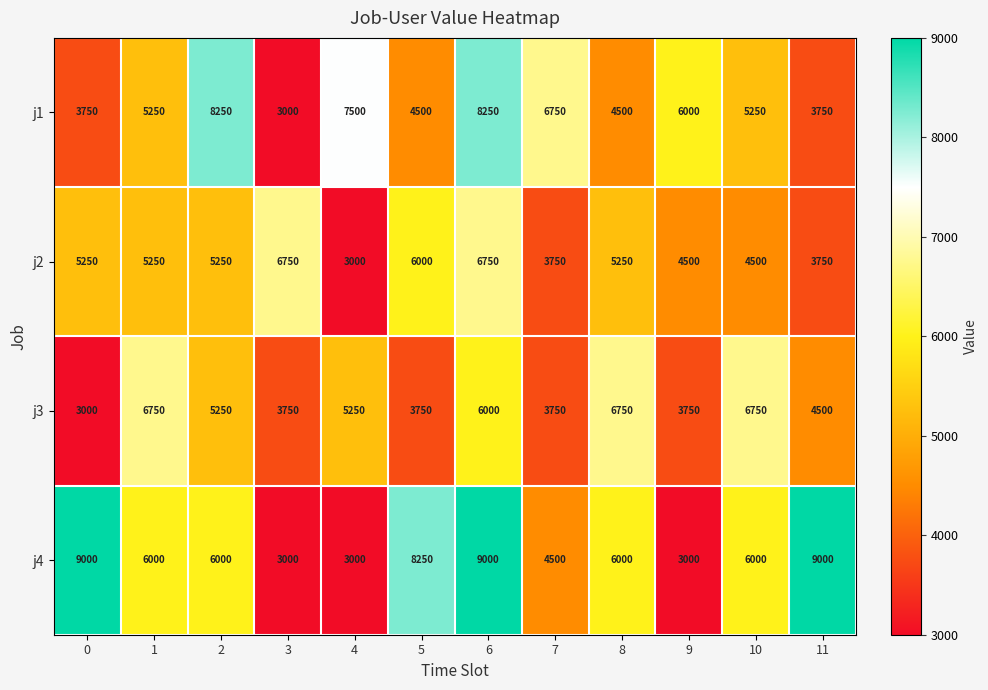

Rank the series at 9 from highest to lowest value.

j1, j2, j3, j4